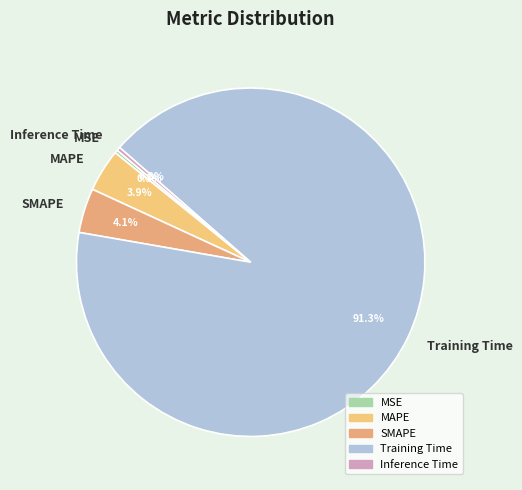

Which slice is the largest?

Training Time